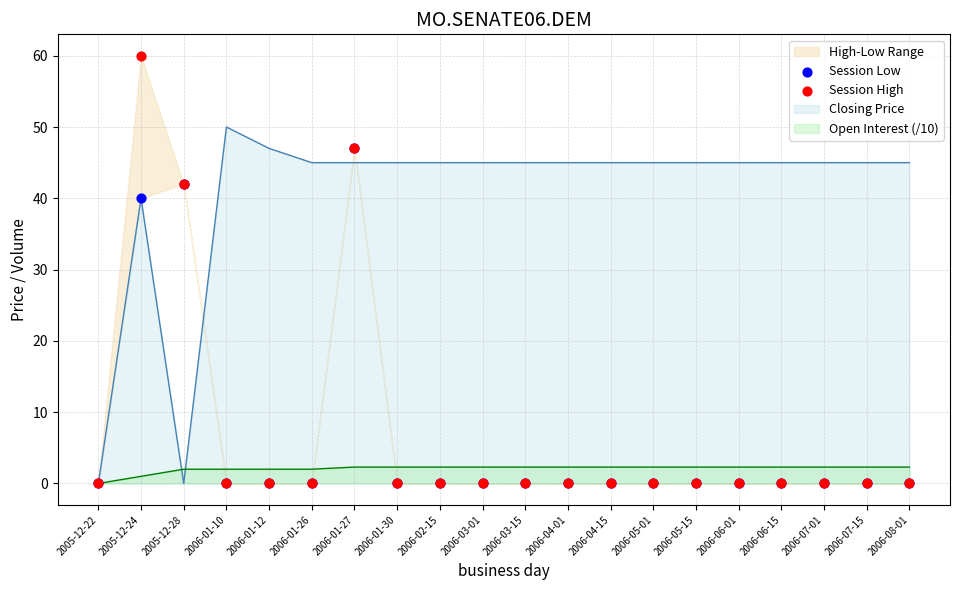

The value of Closing Price at 2006-05-01 is 30.0. True or false?

False